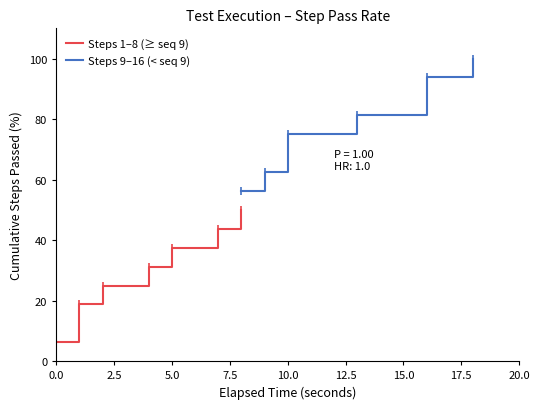

What is the difference between the maximum and minimum values in the Steps 1–8 (≥ seq 9) series?

43.8